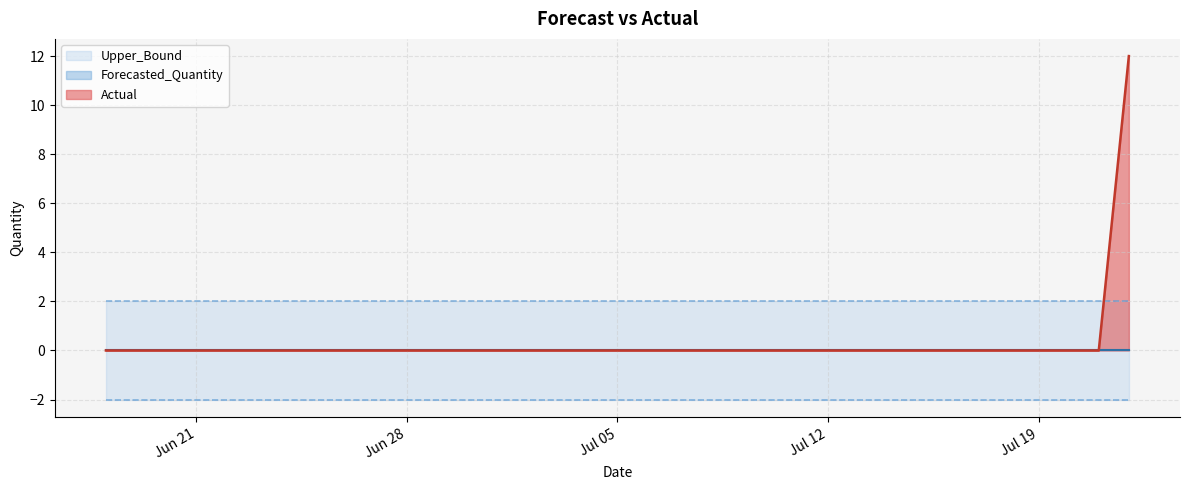

Is it true that Upper_Bound equals 2.0 at 2011-06-30?

True